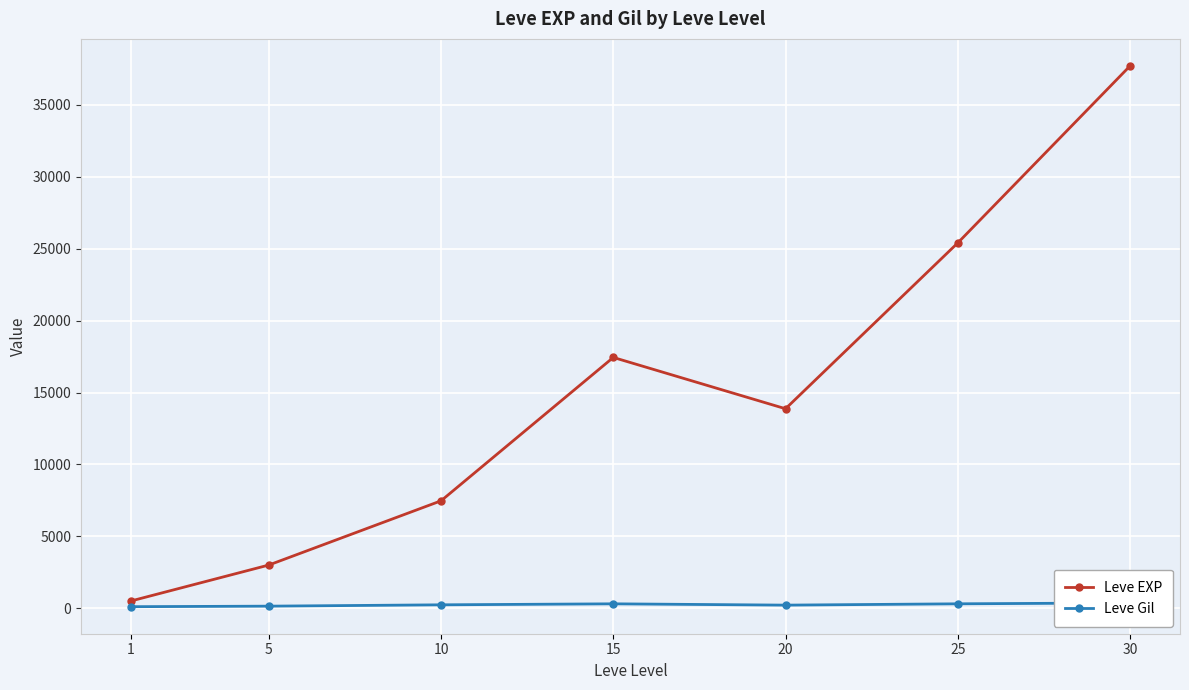

Reading right to left, what are all the values shown in this chart?

Leve EXP: 30=37715.0	25=25410.0	20=13876.7	15=17445.0	10=7475.0	5=3008.3	1=510.2
Leve Gil: 30=375.2	25=312.7	20=220.8	15=312.0	10=242.5	5=149.3	1=113.0